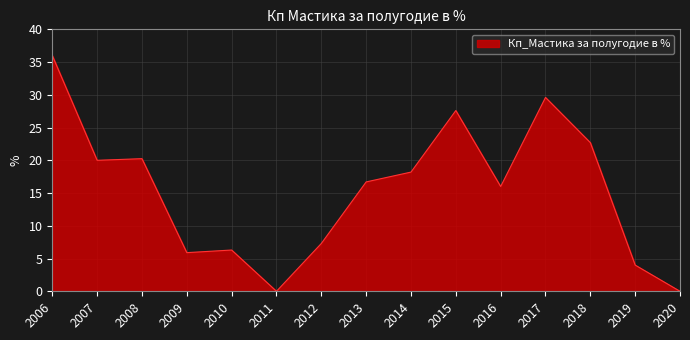

Which category has the highest value across all series?

2006